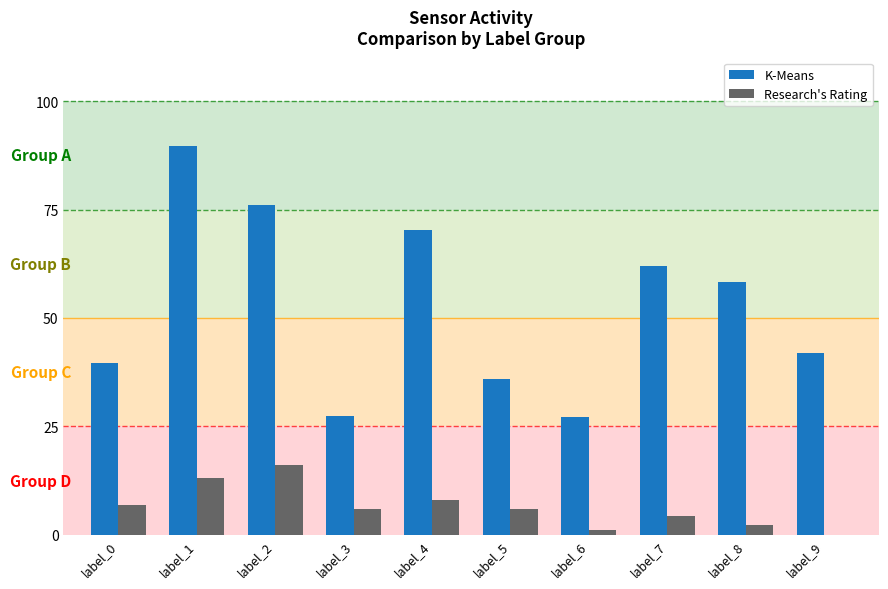

At which category is the sum across all series the highest?

label_1